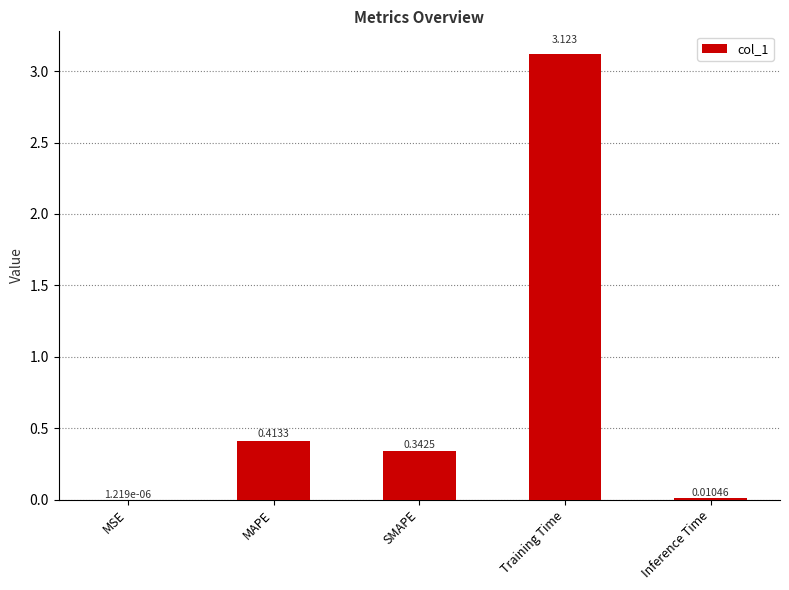

Are the bars grouped side by side (vs. stacked)?

No